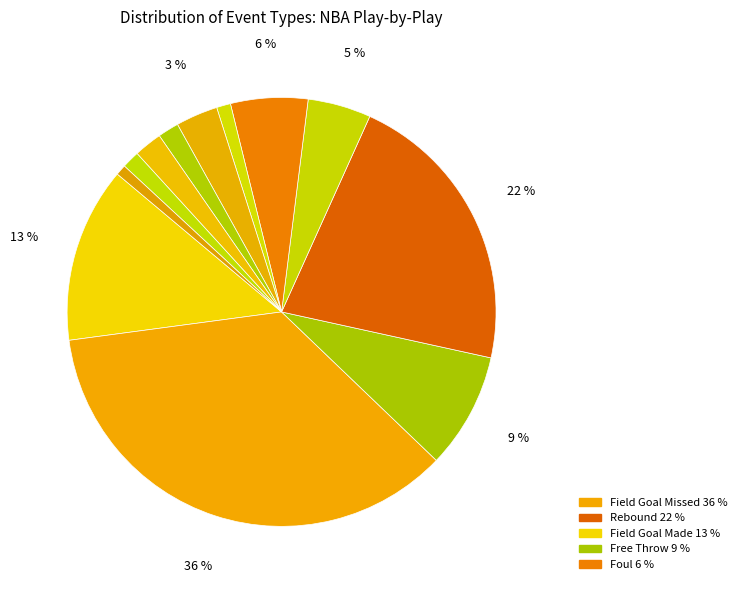

Count the number of slices in the pie.

12